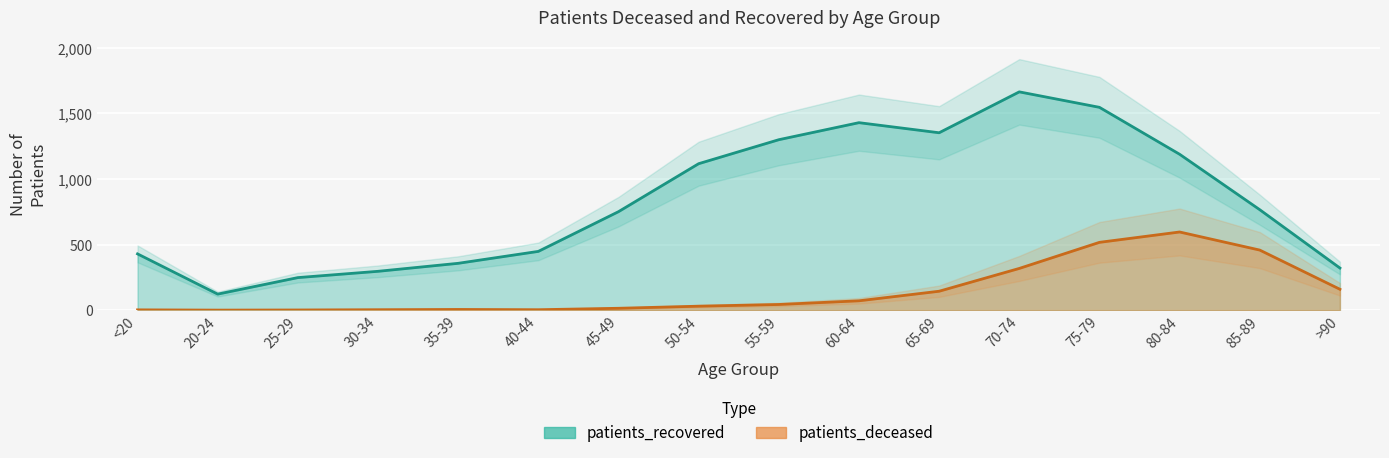

How many interior local peaks does the patients_deceased series have?

2